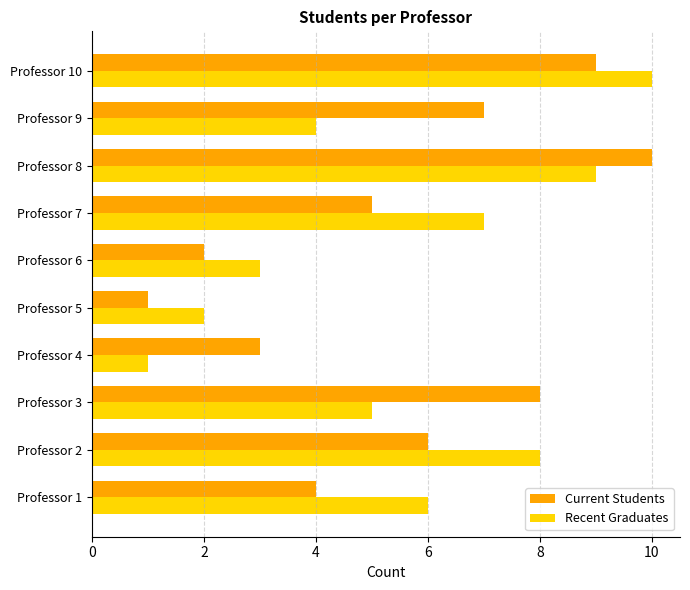

Rank the series at Professor 3 from lowest to highest value.

Recent Graduates, Current Students